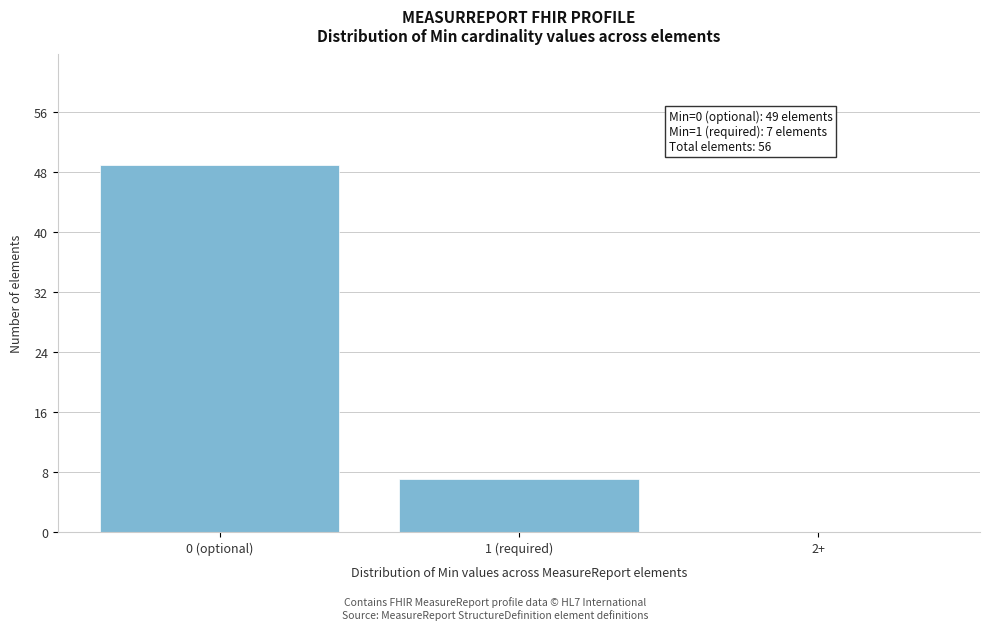

Reading right to left, extract all data points from this chart.

2+=0	1 (required)=7	0 (optional)=49